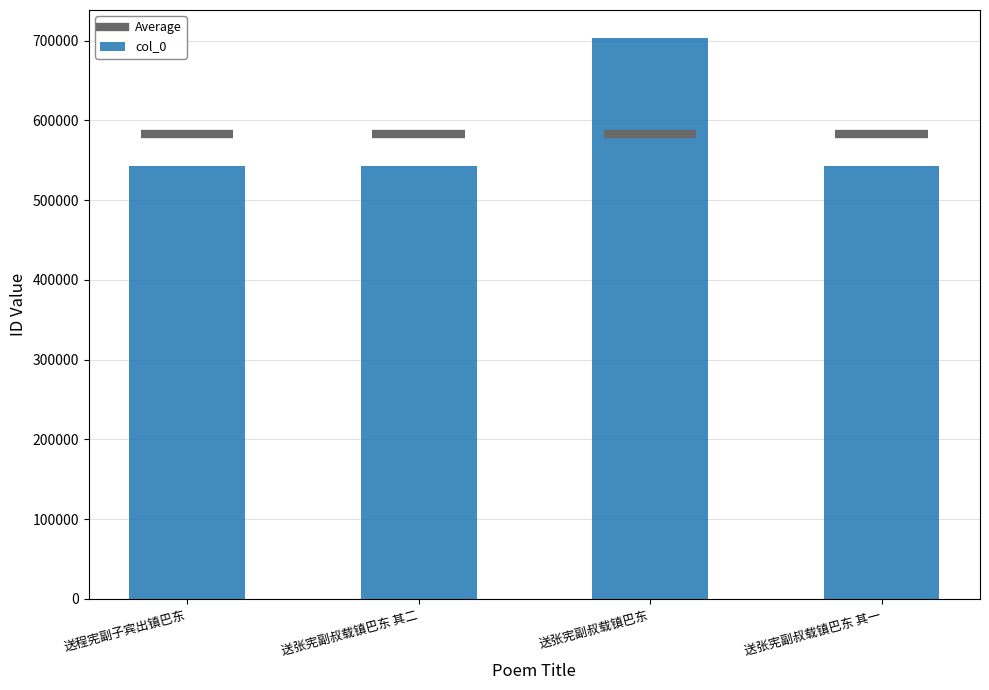

What is the label of the 1st bar from the right?

送张宪副叔载镇巴东 其一